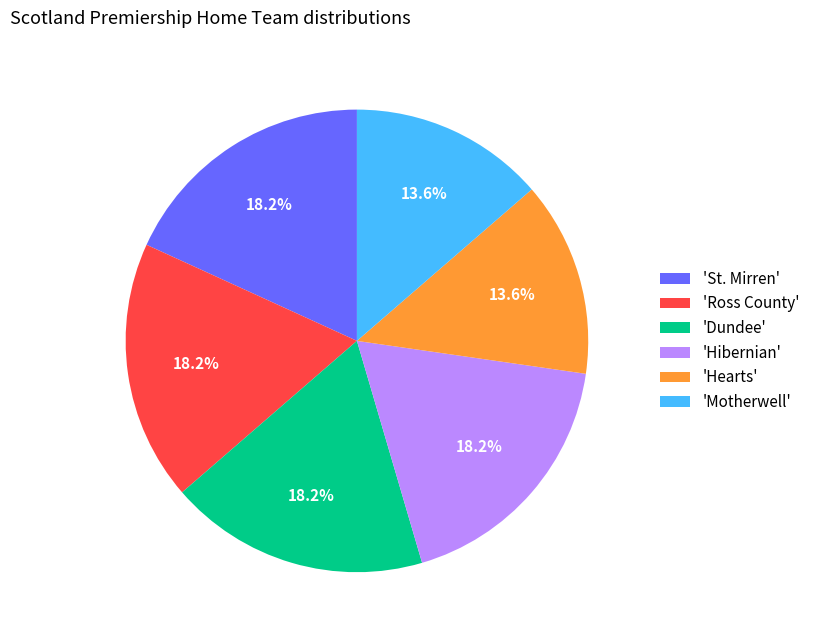

Between 'Dundee' and 'Hearts', which is larger?

'Dundee'